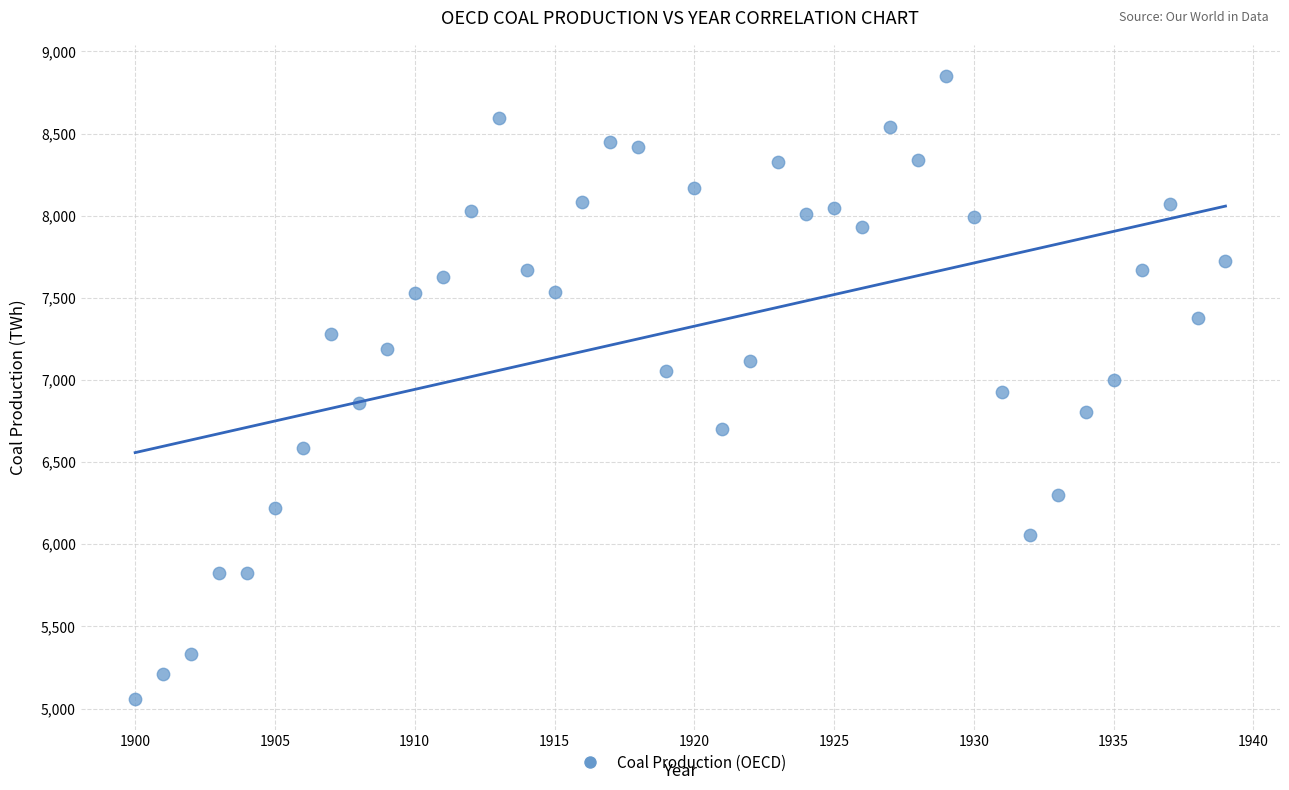

What is the range of X values (max minus min)?

39.0